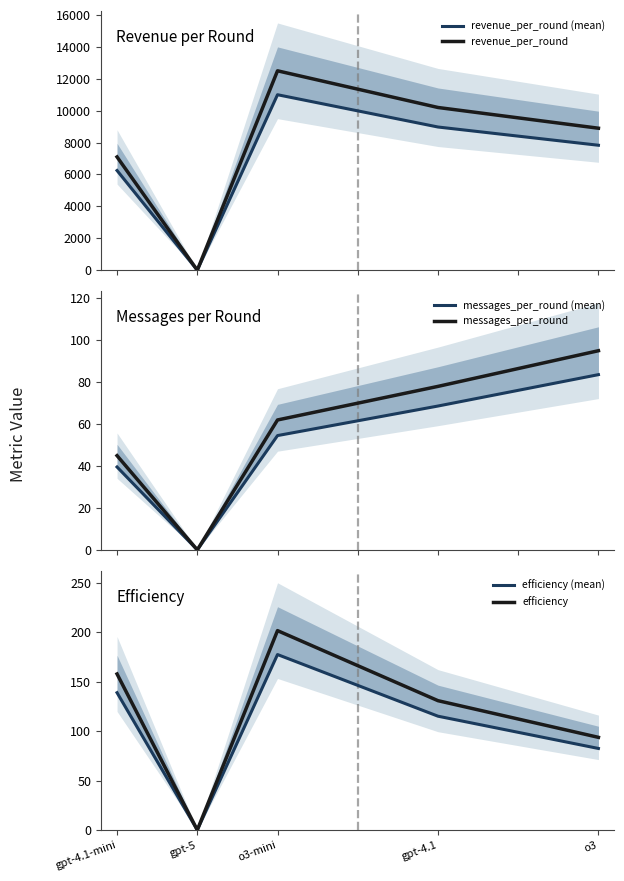

Reading left to right, what are all the values shown in this chart?

revenue_per_round (mean): 6248.0	0.0	11000.0	8976.0	7832.0
revenue_per_round: 7100.0	0.0	12500.0	10200.0	8900.0
messages_per_round (mean): 39.6	0.1	54.6	68.6	83.6
messages_per_round: 45.0	0.1	62.0	78.0	95.0
efficiency (mean): 138.8	0.0	177.4	115.1	82.4
efficiency: 157.8	0.0	201.6	130.8	93.7